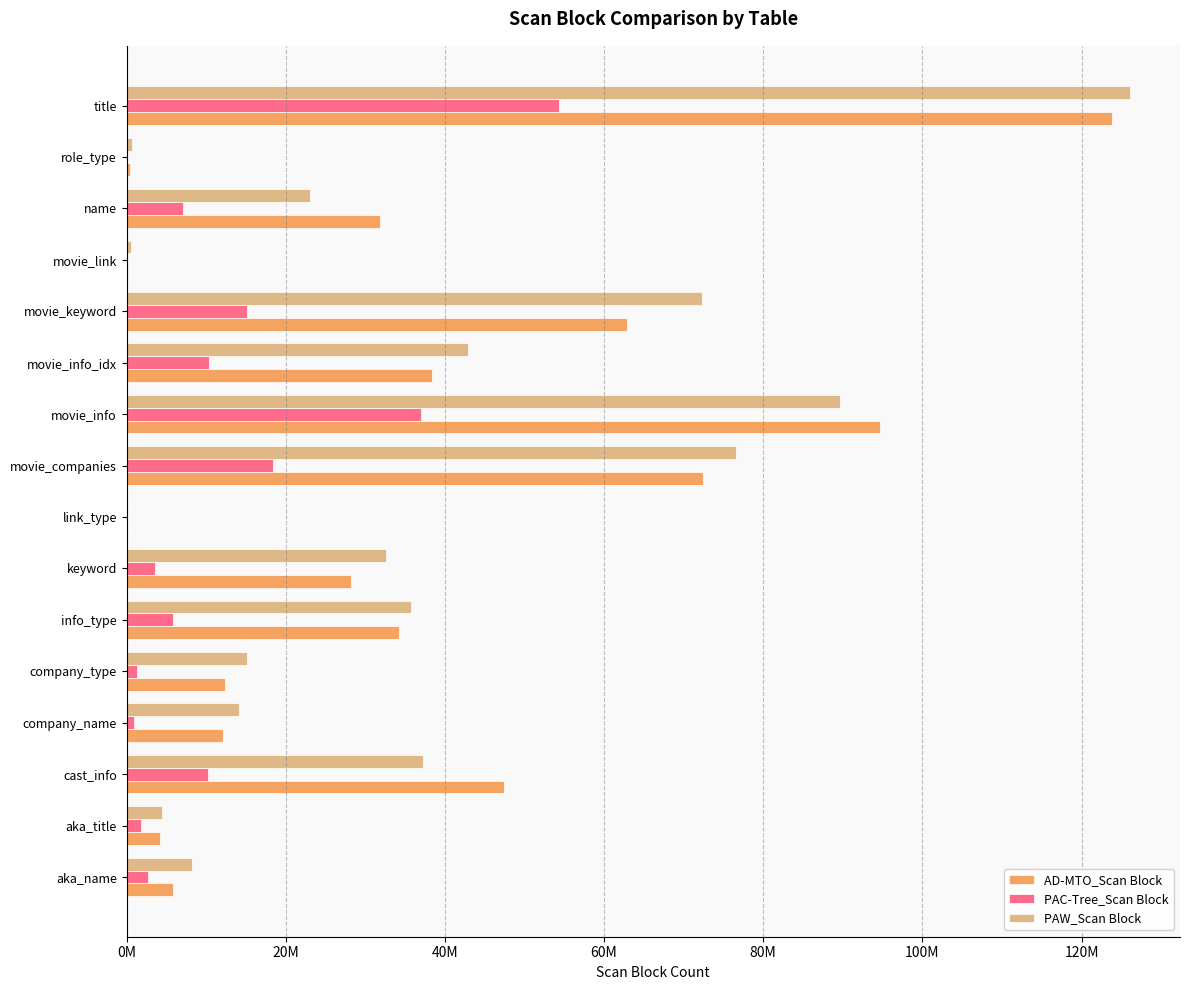

Which series has the widest spread of values?

PAW_Scan Block